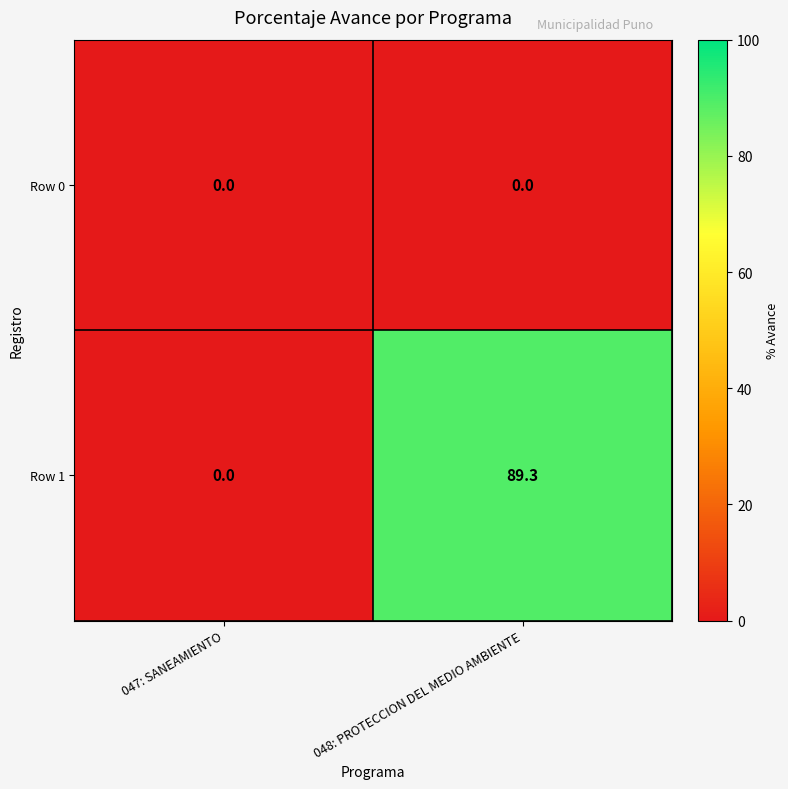

How many data points does each series have?

2